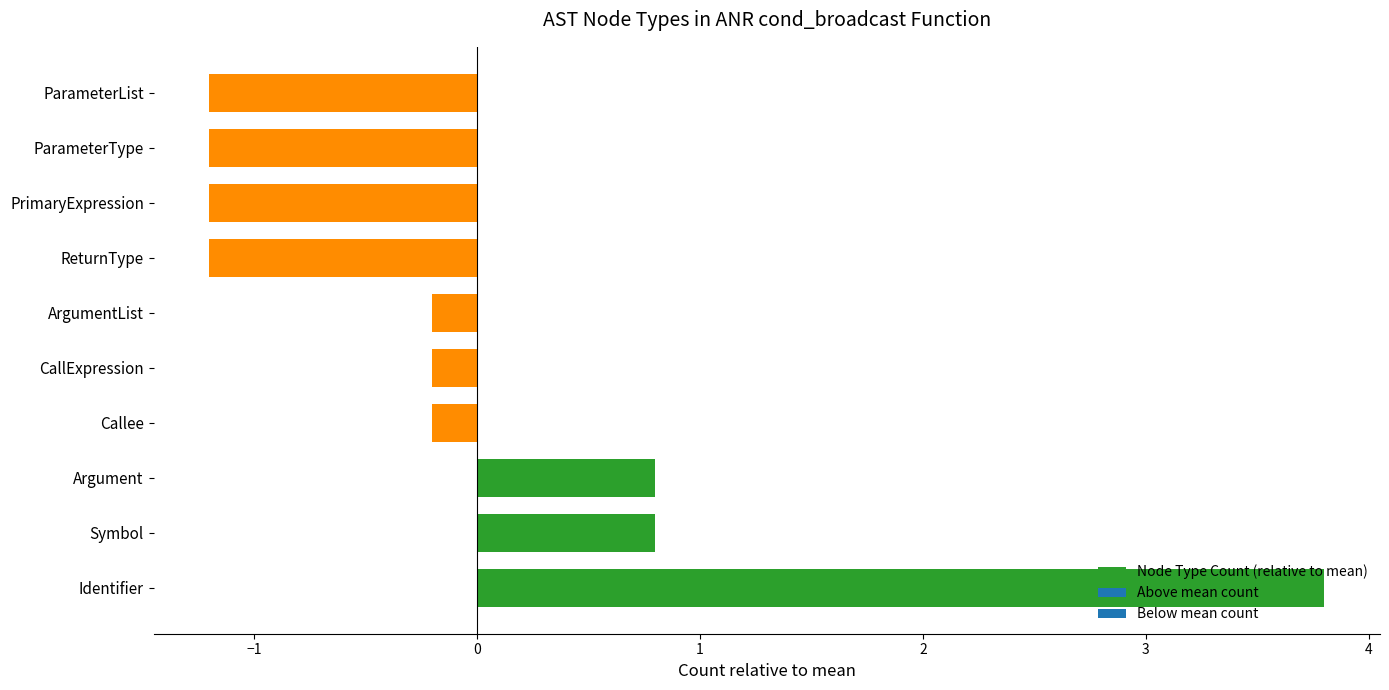

Which has a higher value, PrimaryExpression or Symbol?

Symbol